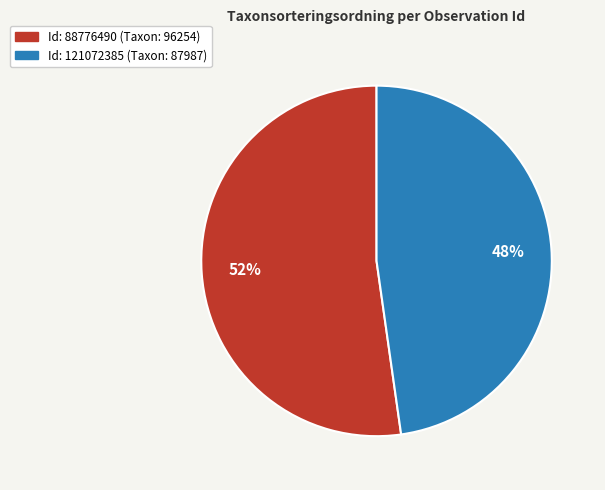

Is there a majority slice in this chart?

Yes